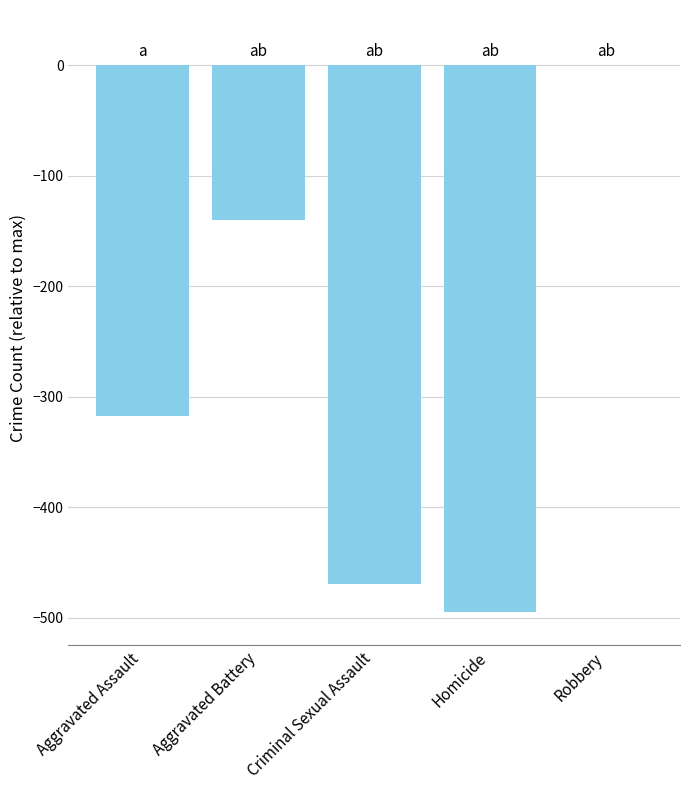

Reading right to left, what are all the values shown in this chart?

0	-495	-469	-140	-317